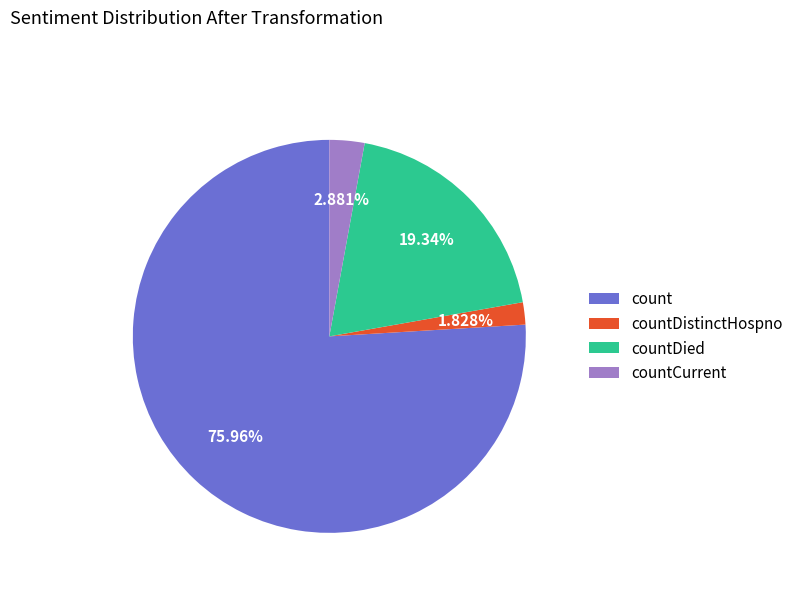

What is the majority slice?

count